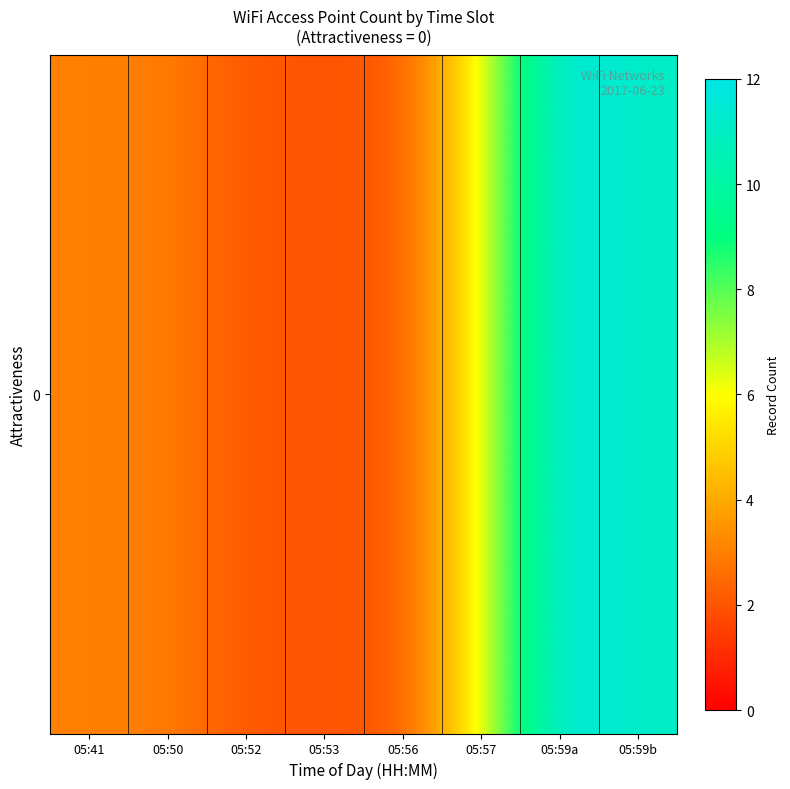

How many values are between 2 and 11?

7